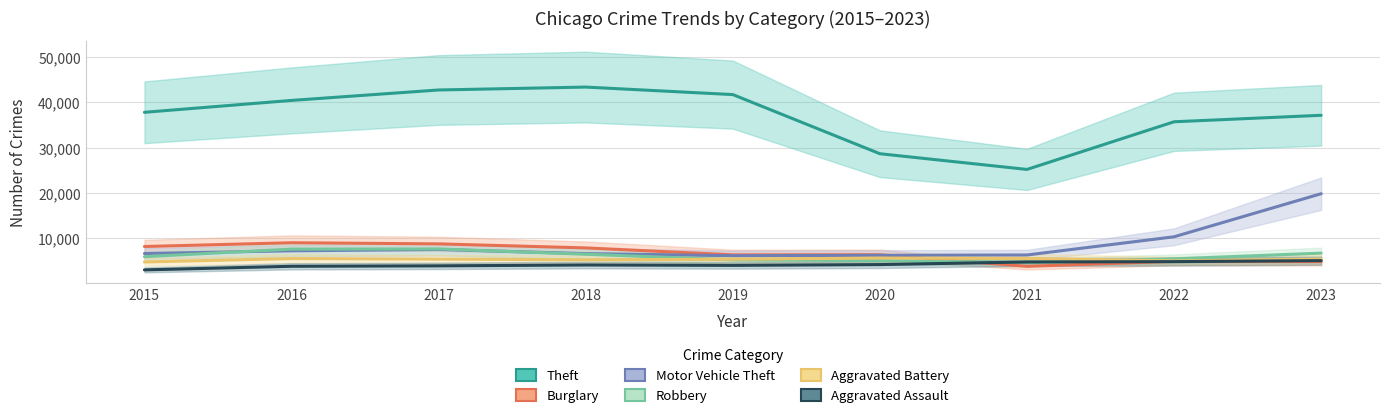

List the series in order of their peak value, highest first.

Theft, Motor Vehicle Theft, Burglary, Robbery, Aggravated Battery, Aggravated Assault